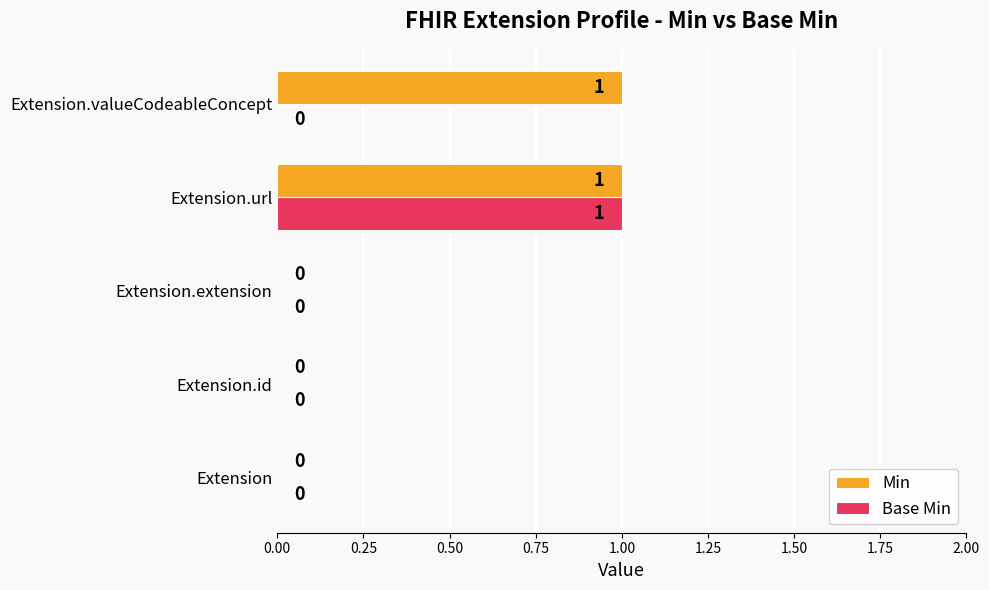

Is it true that Min equals 0 at Extension?

True